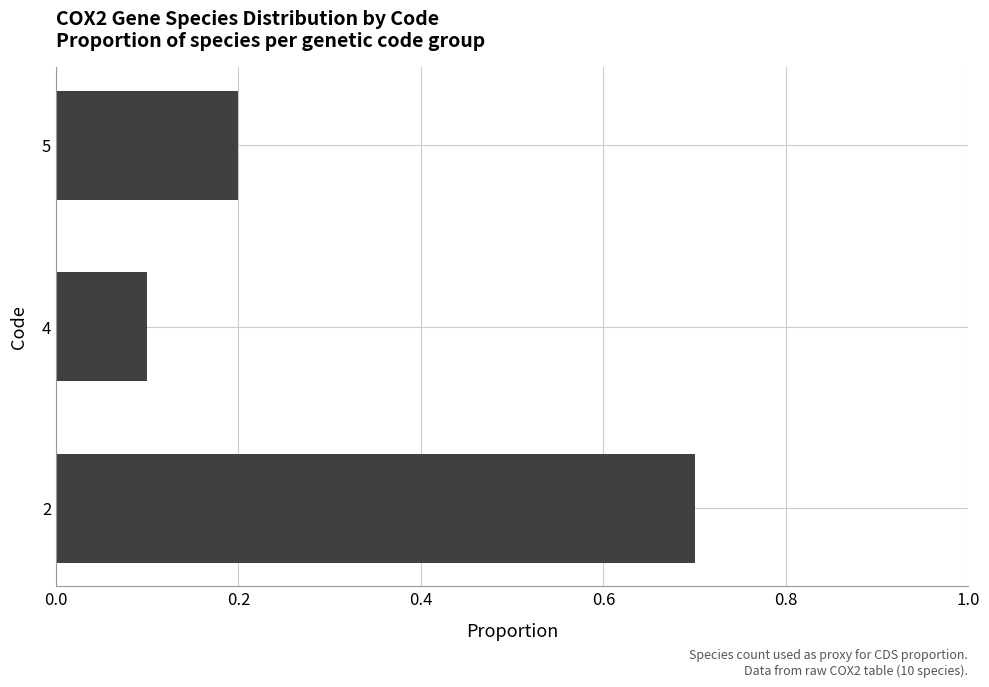

Rank the categories by value from lowest to highest.

4, 5, 2